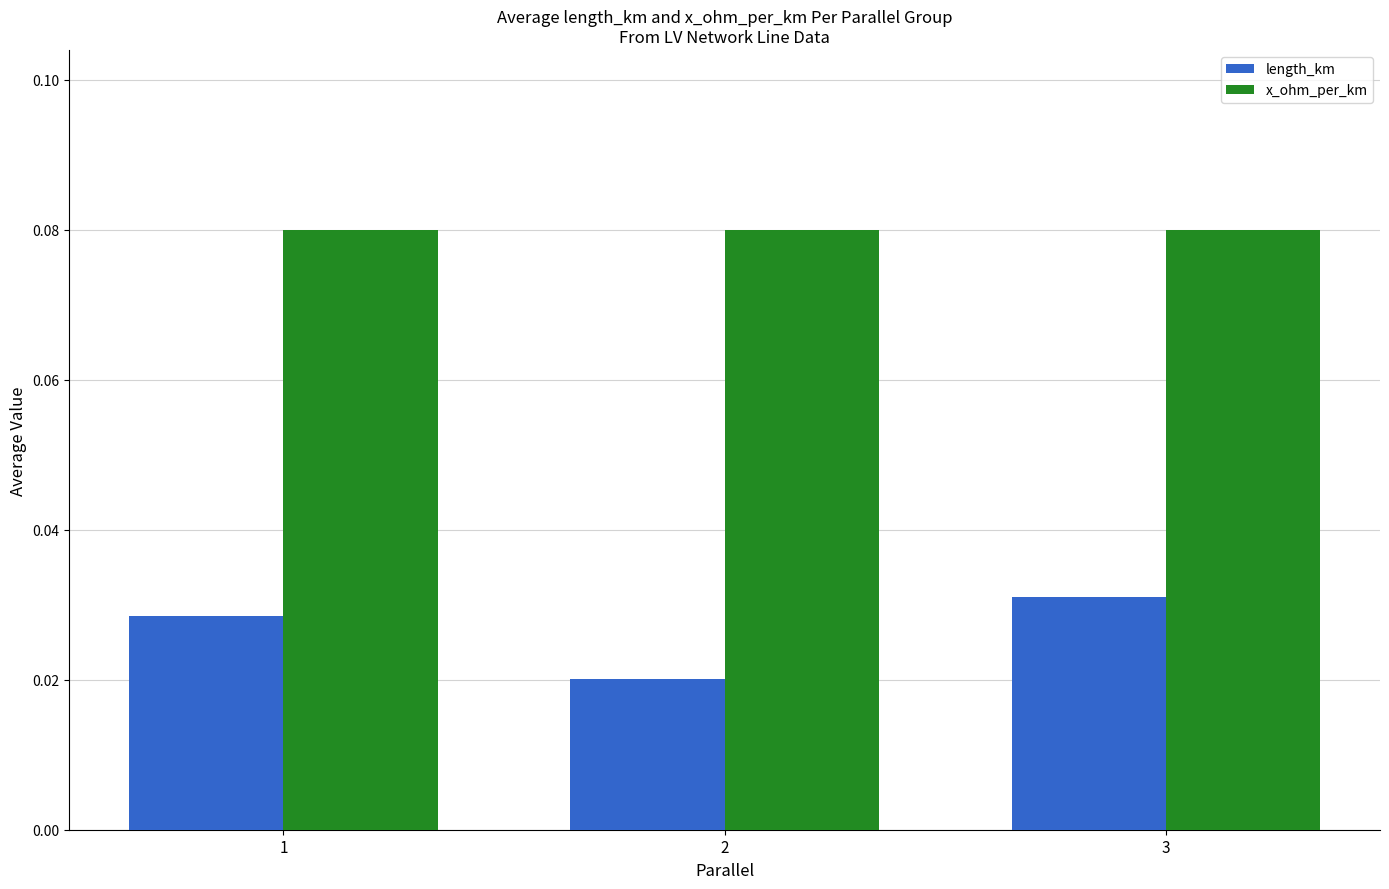

Where is length_km nearest to the value 0?

2